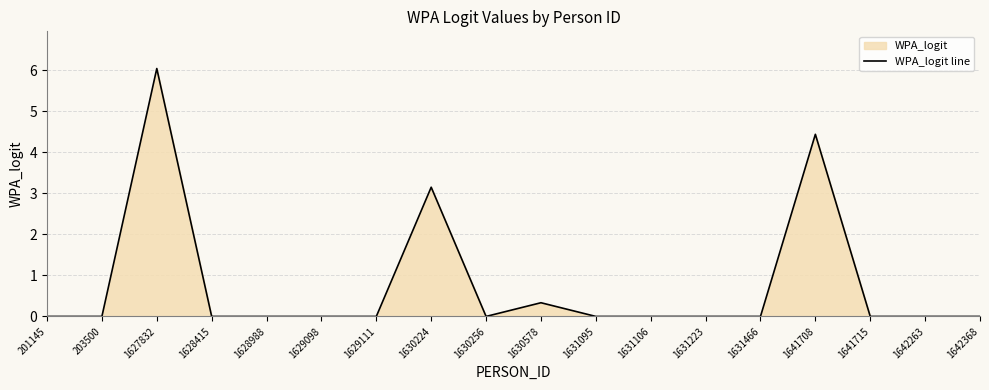

What is the maximum value shown in the chart?

6.0